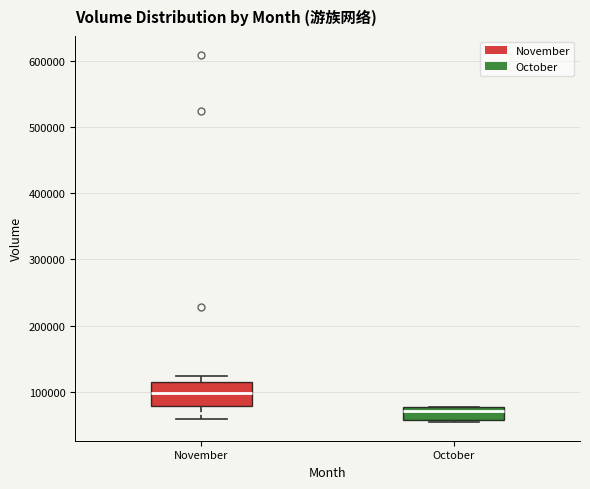

Reading left to right, transcribe this box plot: for each box, give where its median line is, the range the box spans, and where its two whiskers end, as read against the y-axis. The values are not printed on the chart, so give them approximately, as read against the axis.

November: median 100000, box 80000 to 110000, whiskers 60000 to 120000
October: median 70000, box 60000 to 80000, whiskers 50000 to 80000